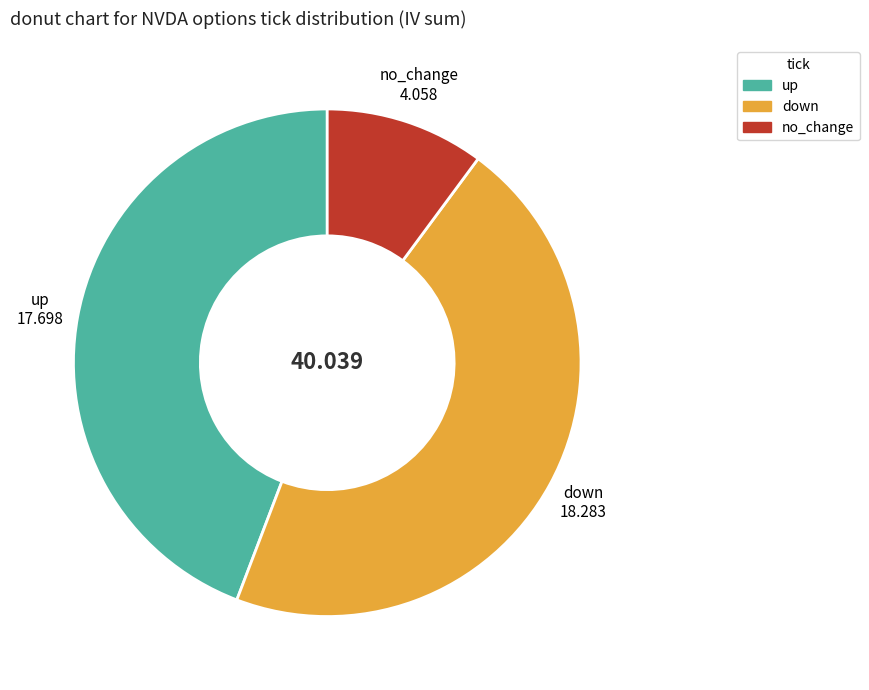

Between down and up, which is larger?

down